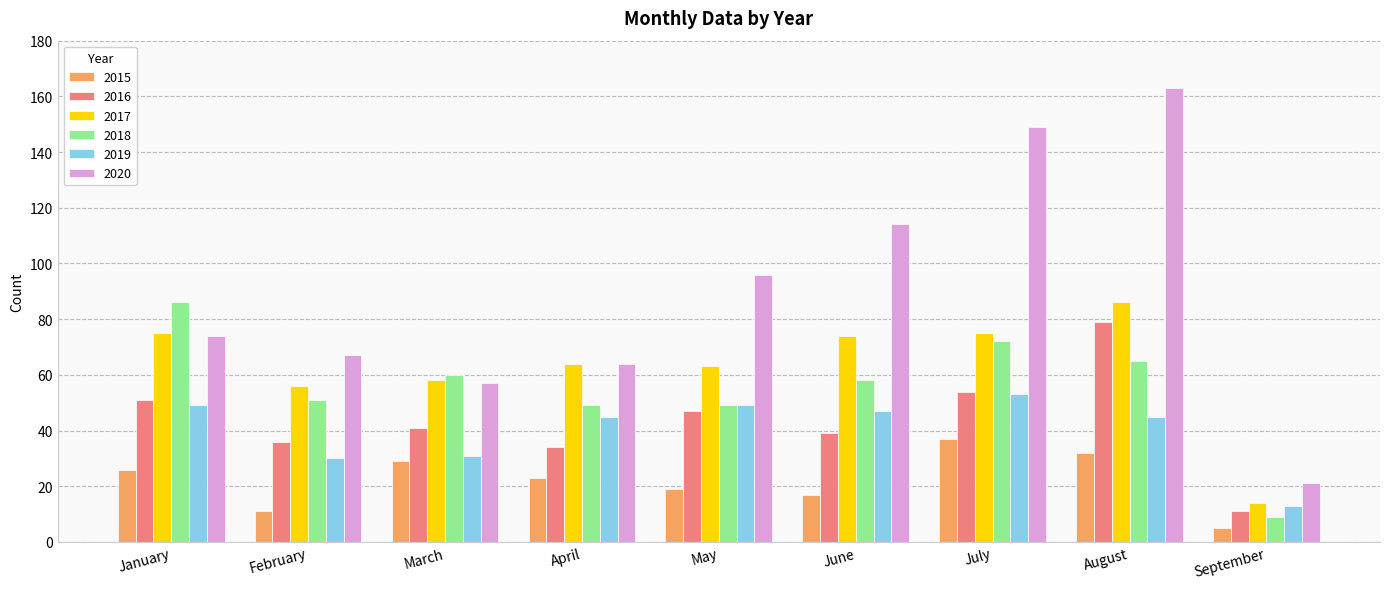

Does the chart contain stacked bars?

No